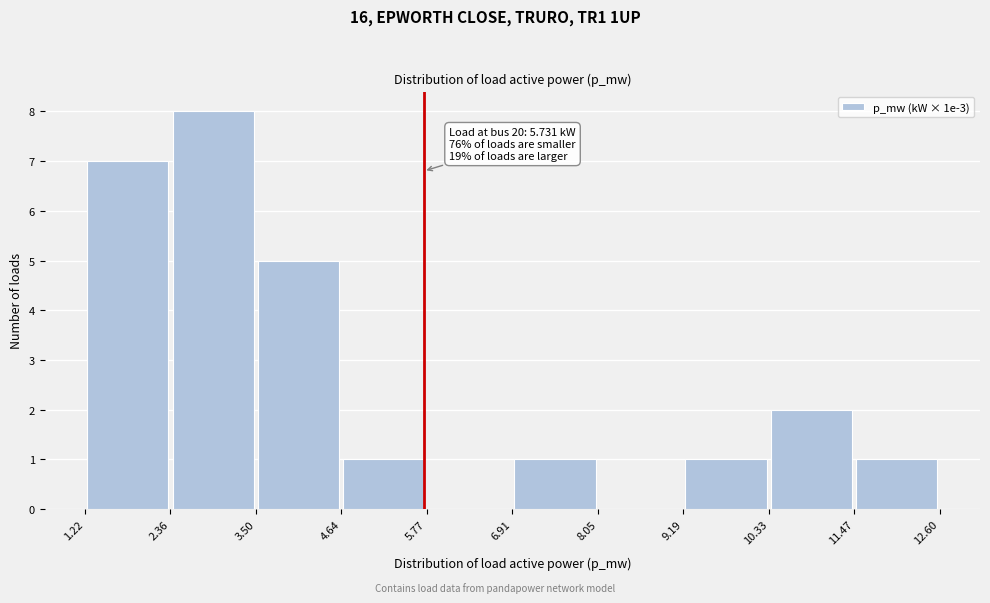

Which range on the x-axis has the tallest bar?

2.36 to 3.50